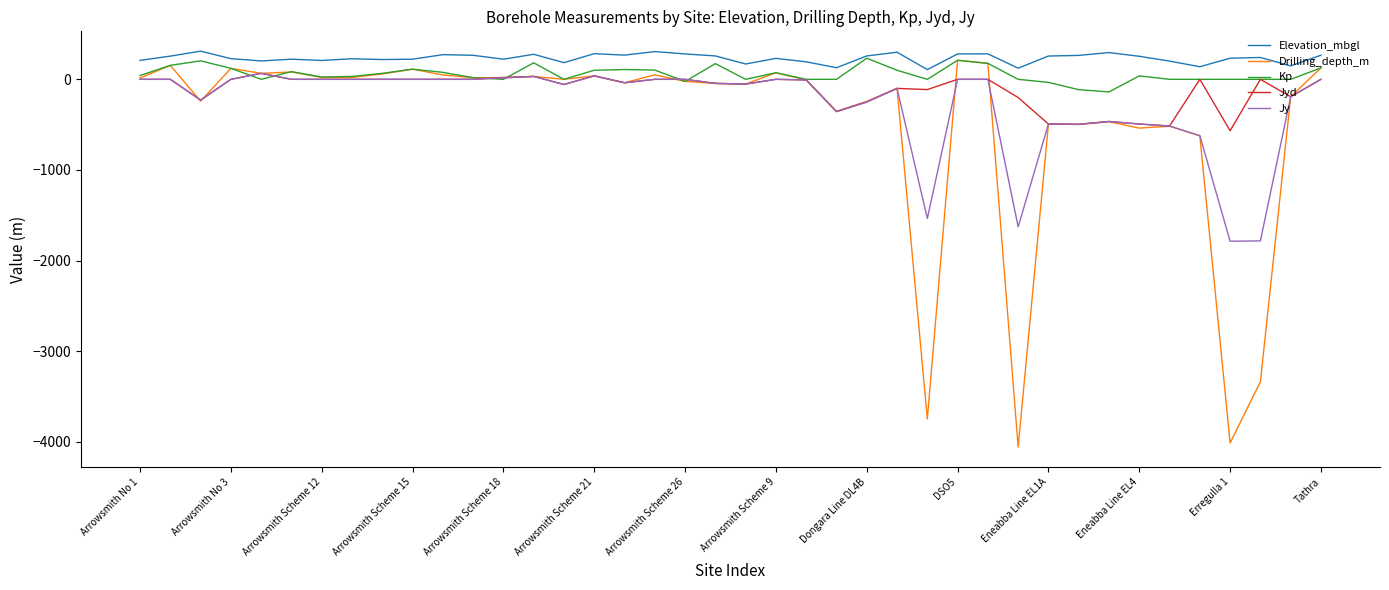

True or false: Jyd and Elevation_mbgl intersect in this chart.

False